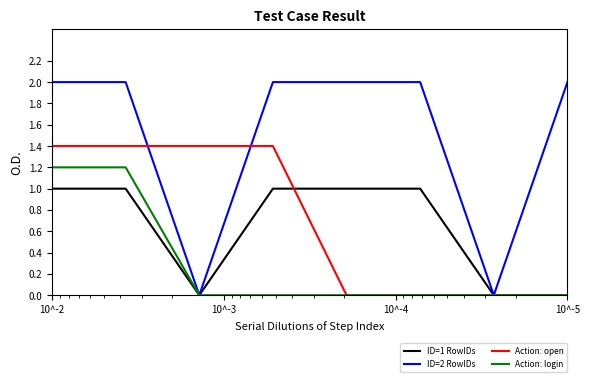

True or false: Action: login has a value of 1.8 at 10^-2.

False